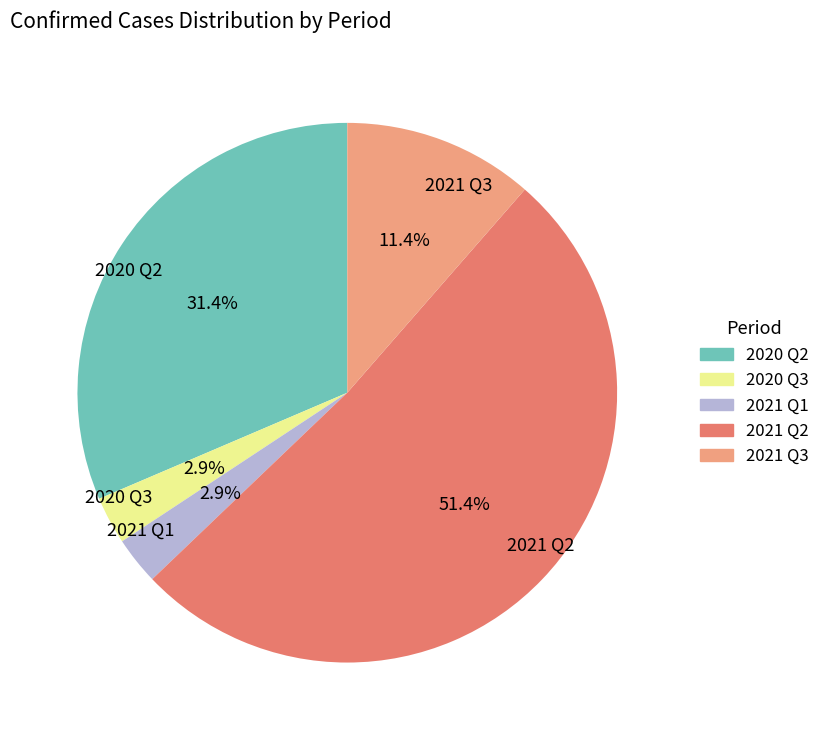

Between 2020 Q2 and 2020 Q3, which is larger?

2020 Q2